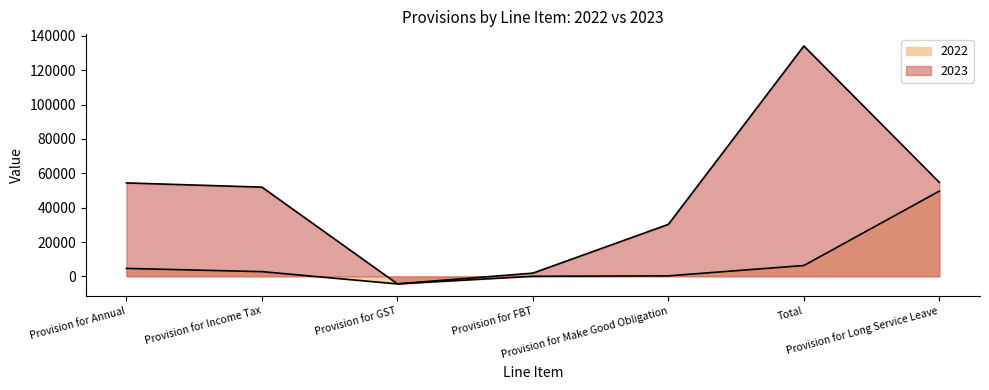

Where is 2023 nearest to the value 64879?

Provision for Long Service Leave